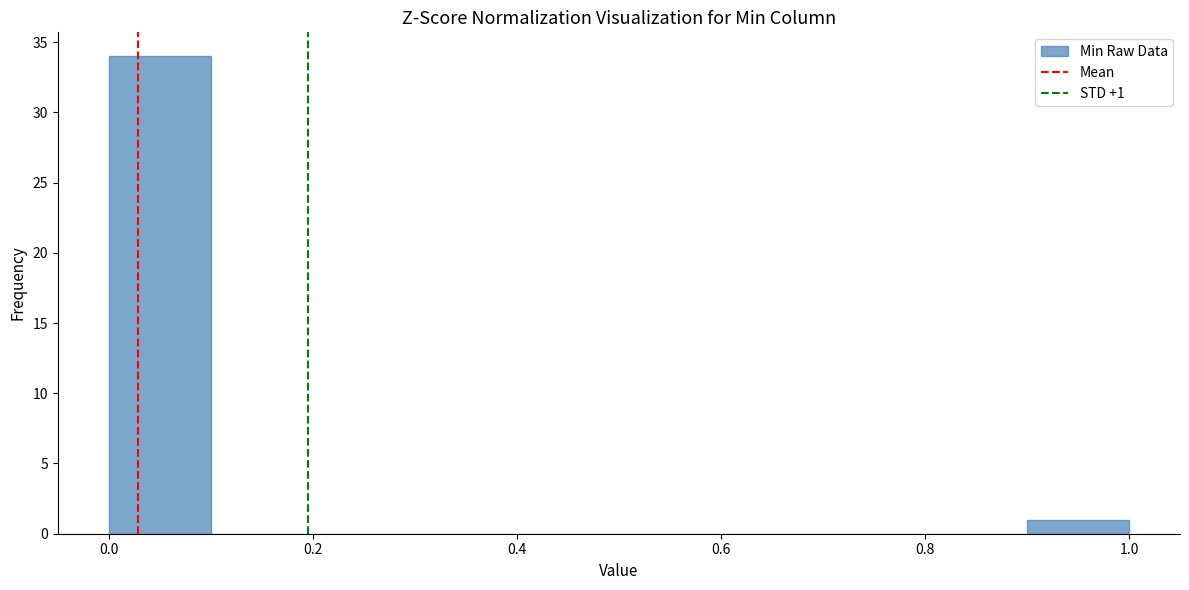

Over which range of the x-axis is the bar tallest?

0.0 to 0.1